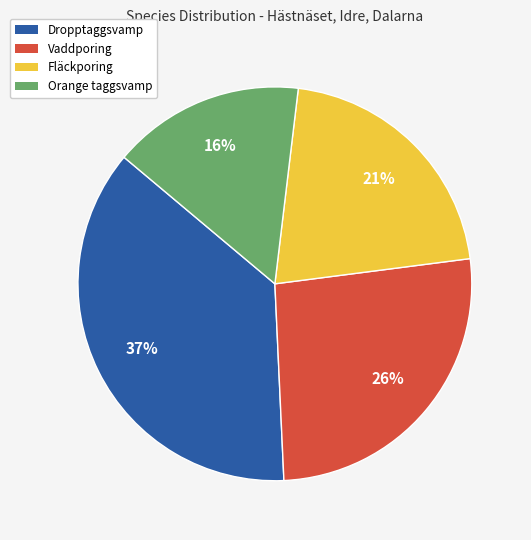

Is there any slice that represents more than half of the pie?

No